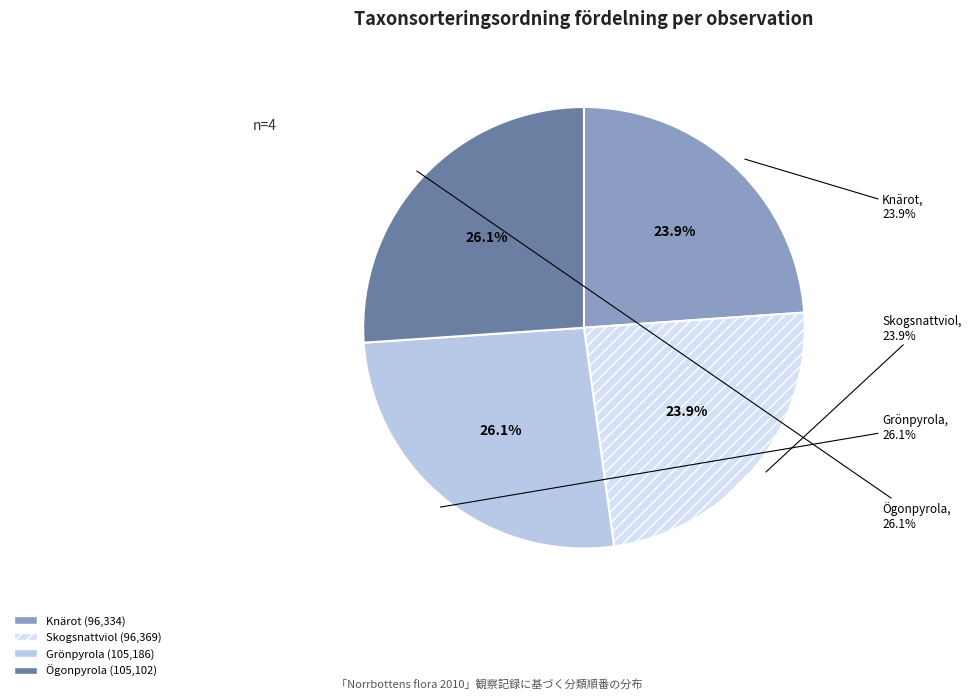

To the nearest percent, what is the difference between the Skogsnattviol (109183463) and Ögonpyrola (123918642) slice percentages?

2%